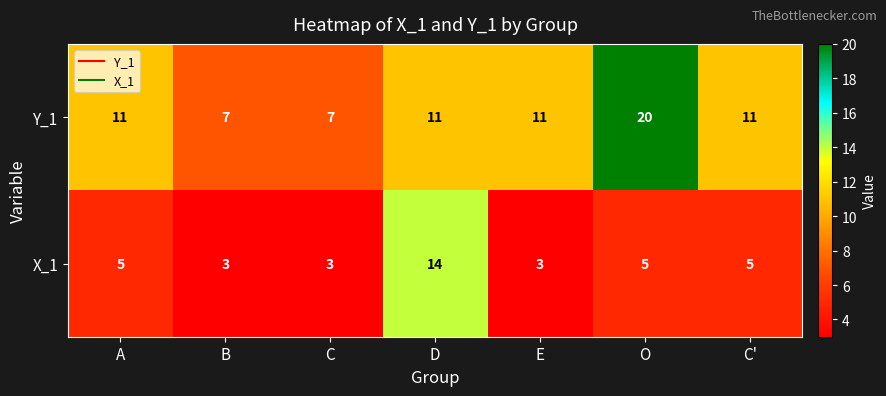

True or false: Y_1 has a value of 4 at B.

False